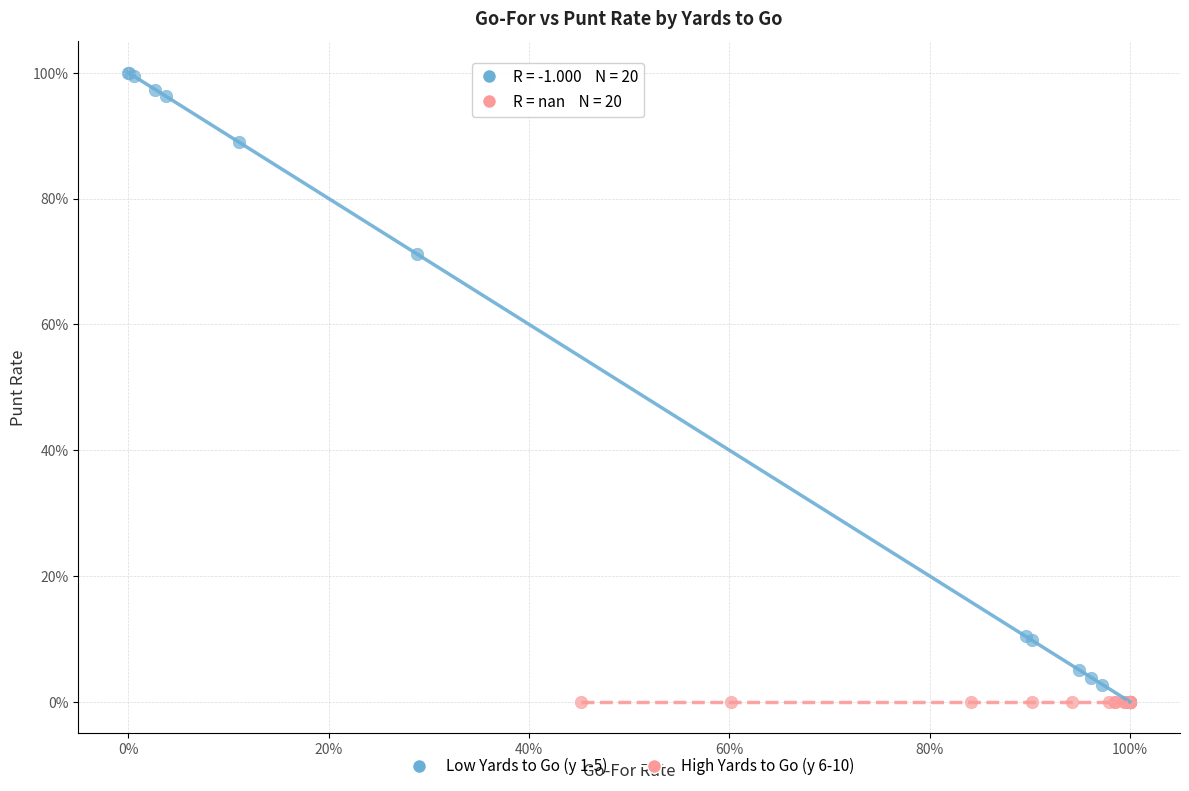

Which series reaches the maximum Y coordinate?

Low Yards to Go (y 1-5)